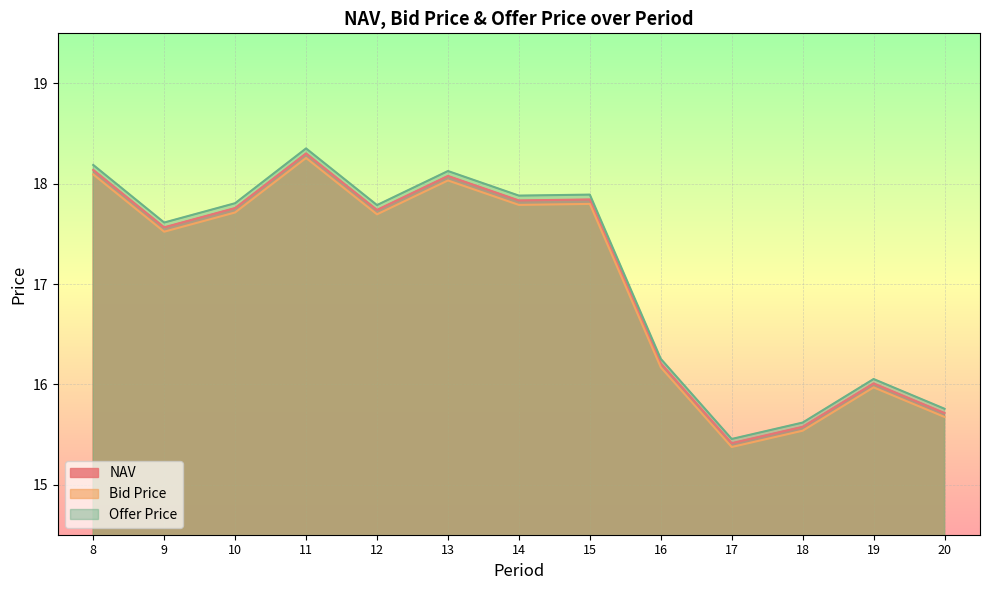

What is the value of the NAV point at the 3rd from the left?

17.8